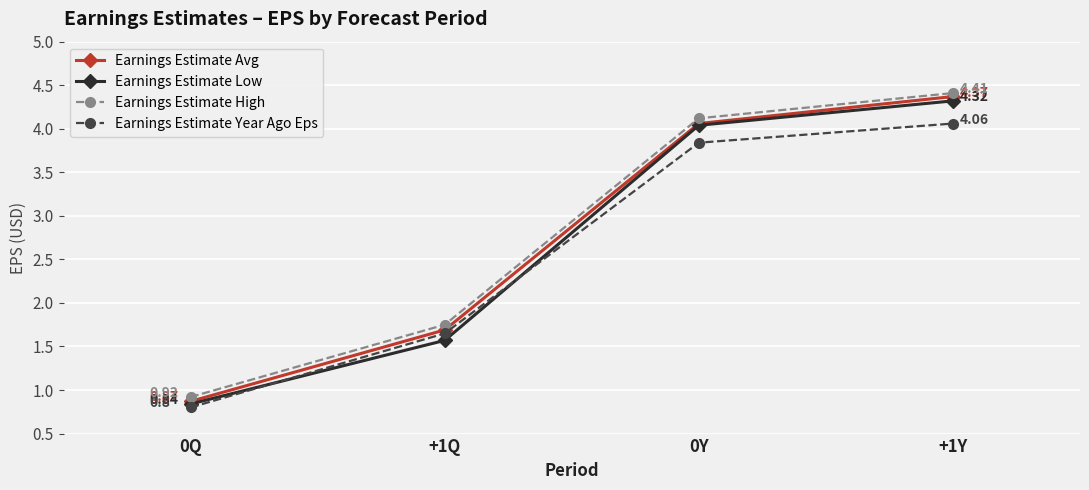

Is this an area chart (filled region under the line)?

No